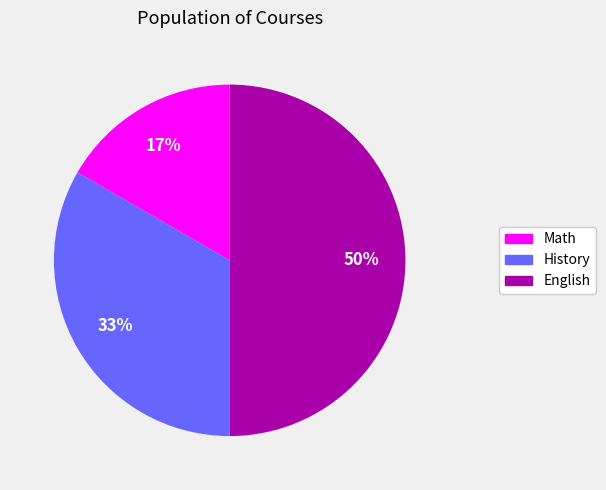

Is History the majority of the pie?

No